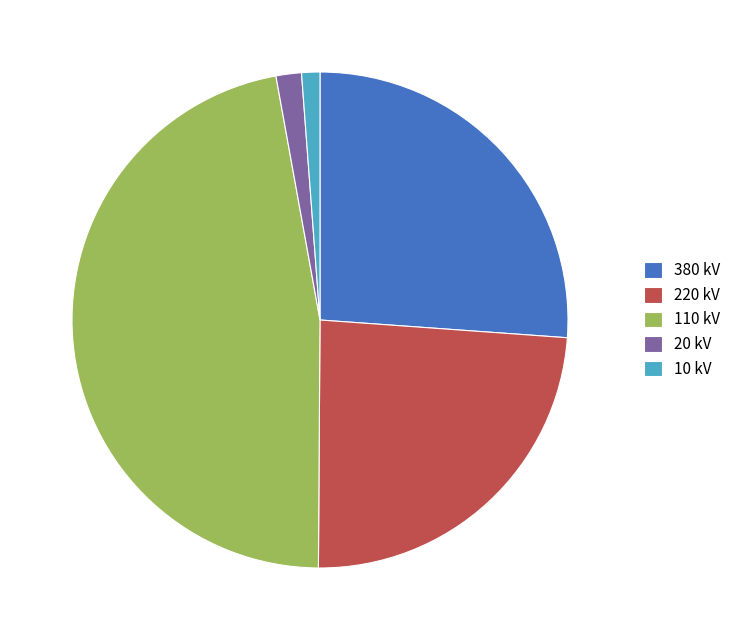

How many segments does this pie chart have?

5